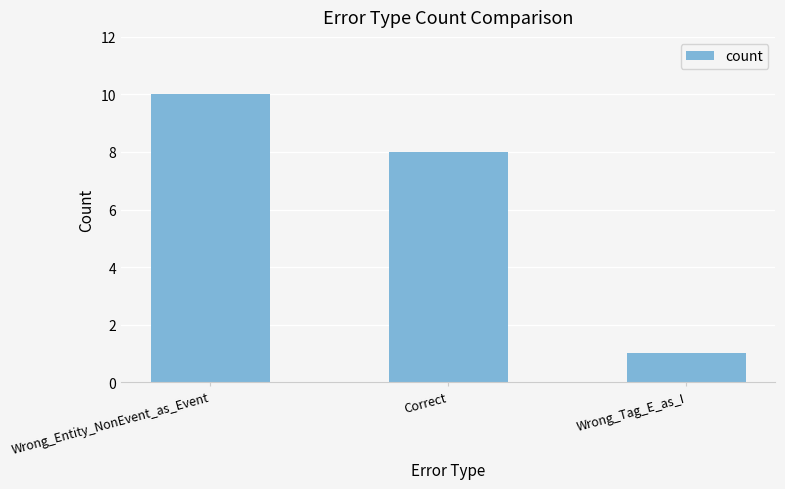

Does the chart contain stacked bars?

No